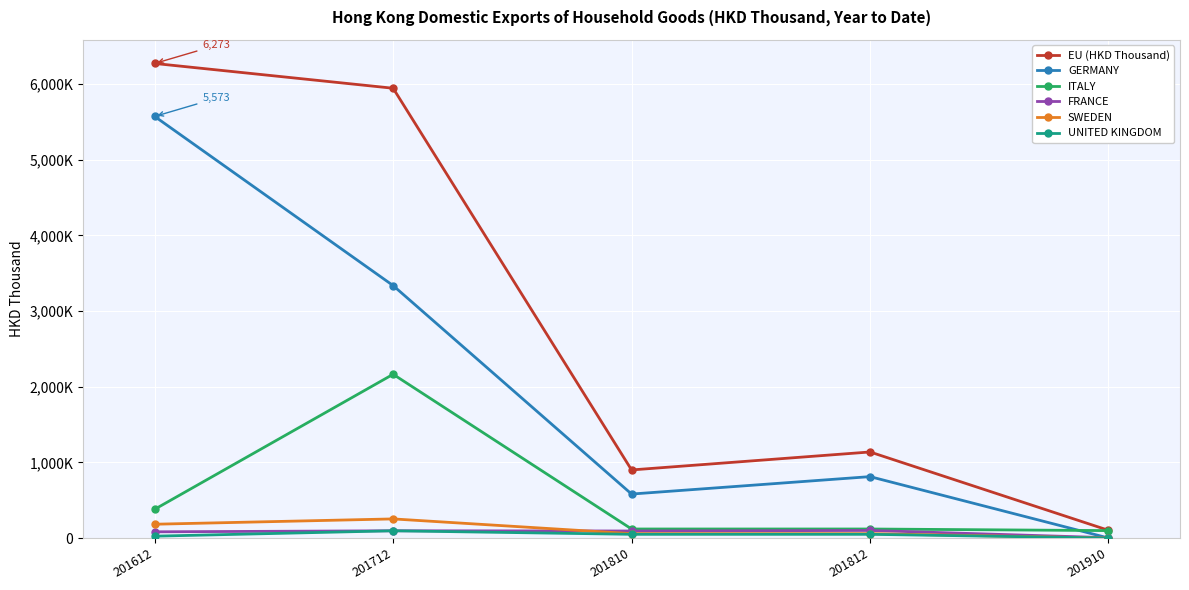

What are all the series names shown in the legend?

EU (HKD Thousand), GERMANY, ITALY, FRANCE, SWEDEN, UNITED KINGDOM